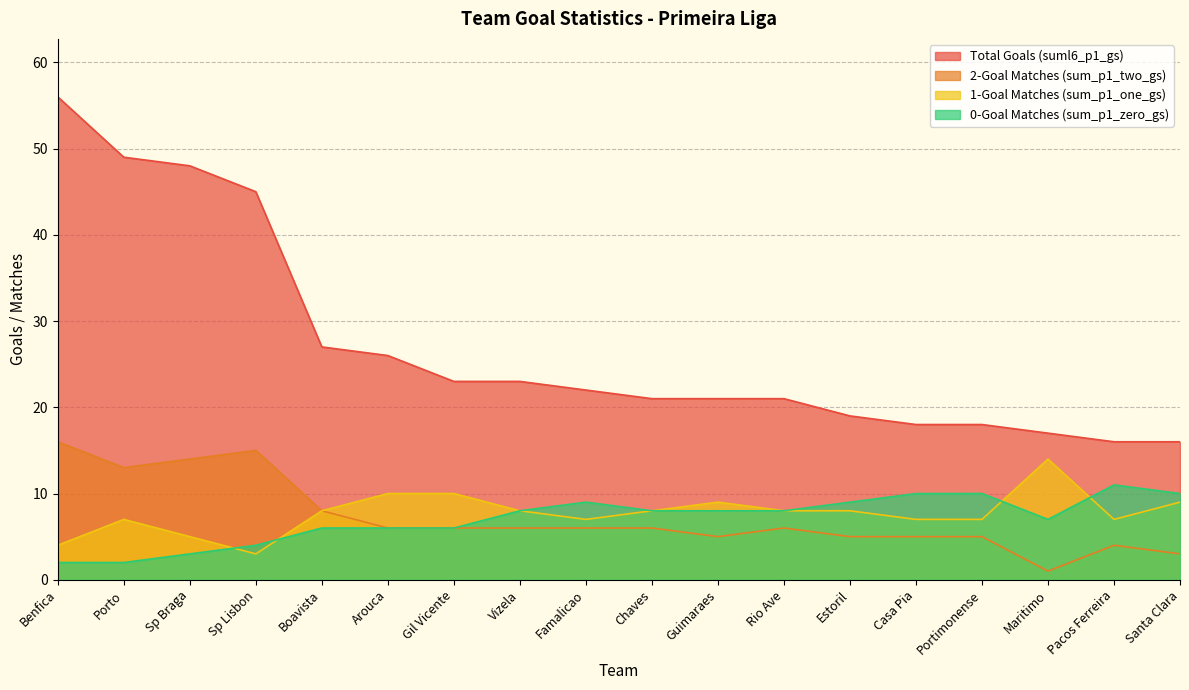

List the series in order of their peak value, highest first.

Total Goals (suml6_p1_gs), 2-Goal Matches (sum_p1_two_gs), 1-Goal Matches (sum_p1_one_gs), 0-Goal Matches (sum_p1_zero_gs)